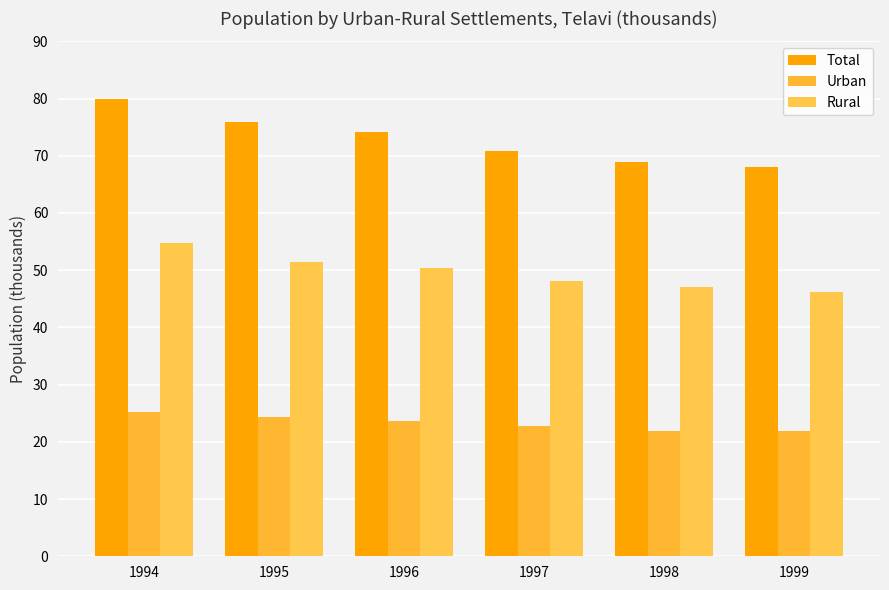

True or false: Rural has a value of 28.2 at 1995.

False